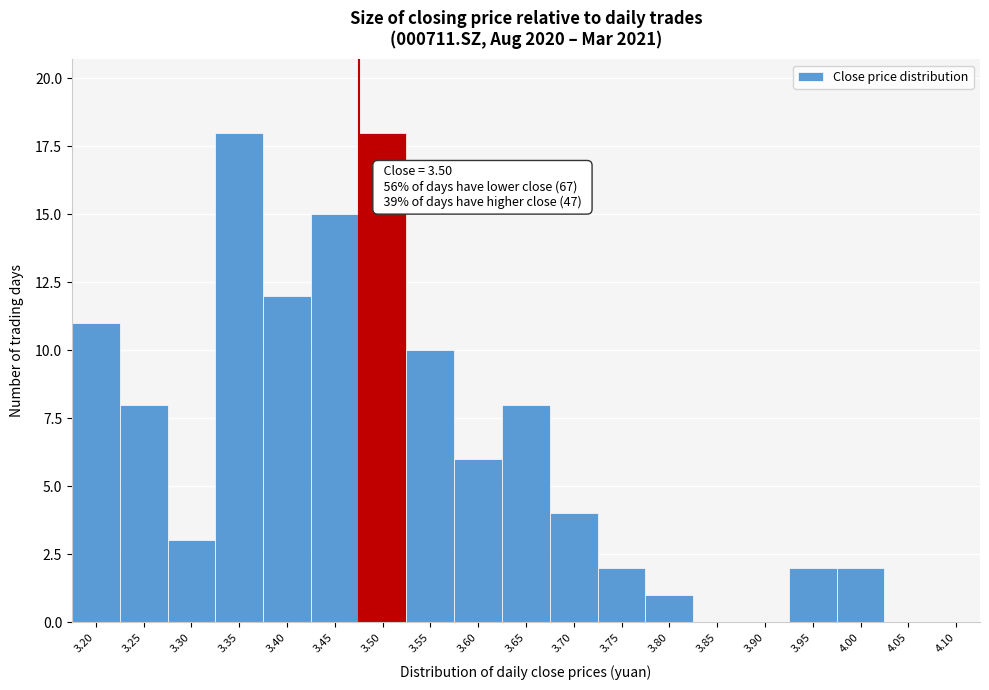

Reading left to right, transcribe all the data shown in this chart.

3.20=11	3.25=8	3.30=3	3.35=18	3.40=12	3.45=15	3.50=18	3.55=10	3.60=6	3.65=8	3.70=4	3.75=2	3.80=1	3.85=0	3.90=0	3.95=2	4.00=2	4.05=0	4.10=0